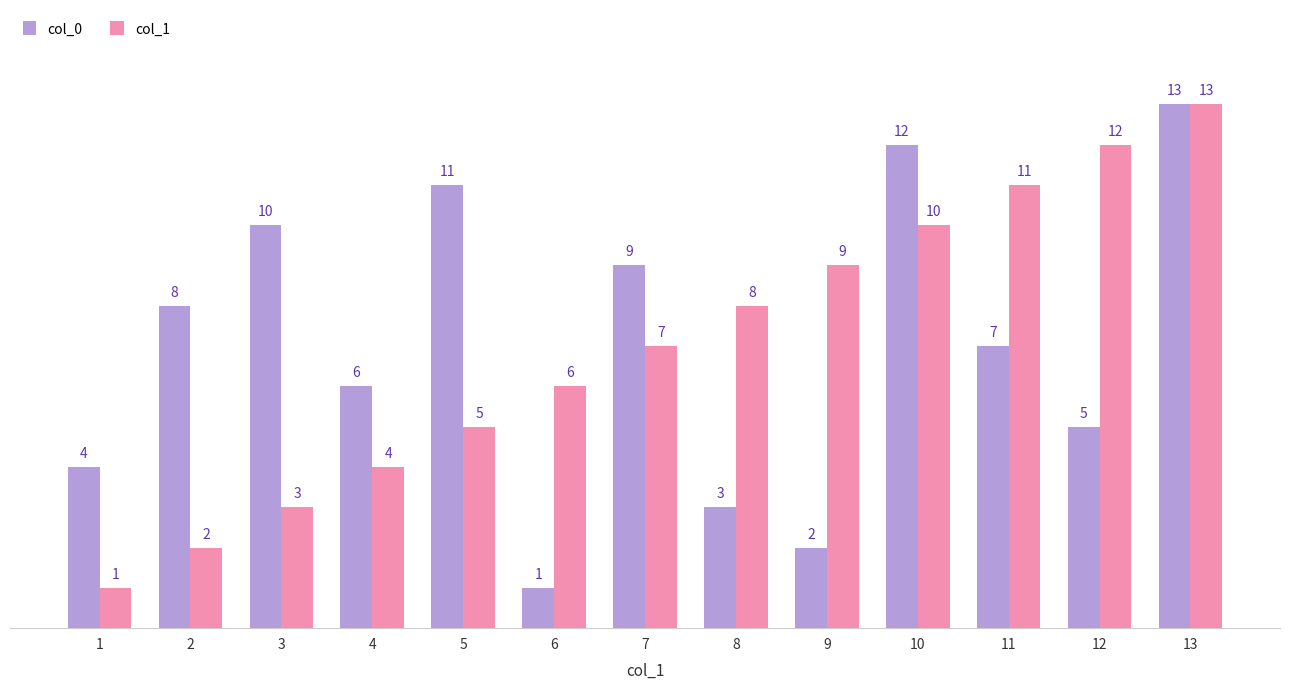

What is the sum of the col_0 values at 13 and 6?

14